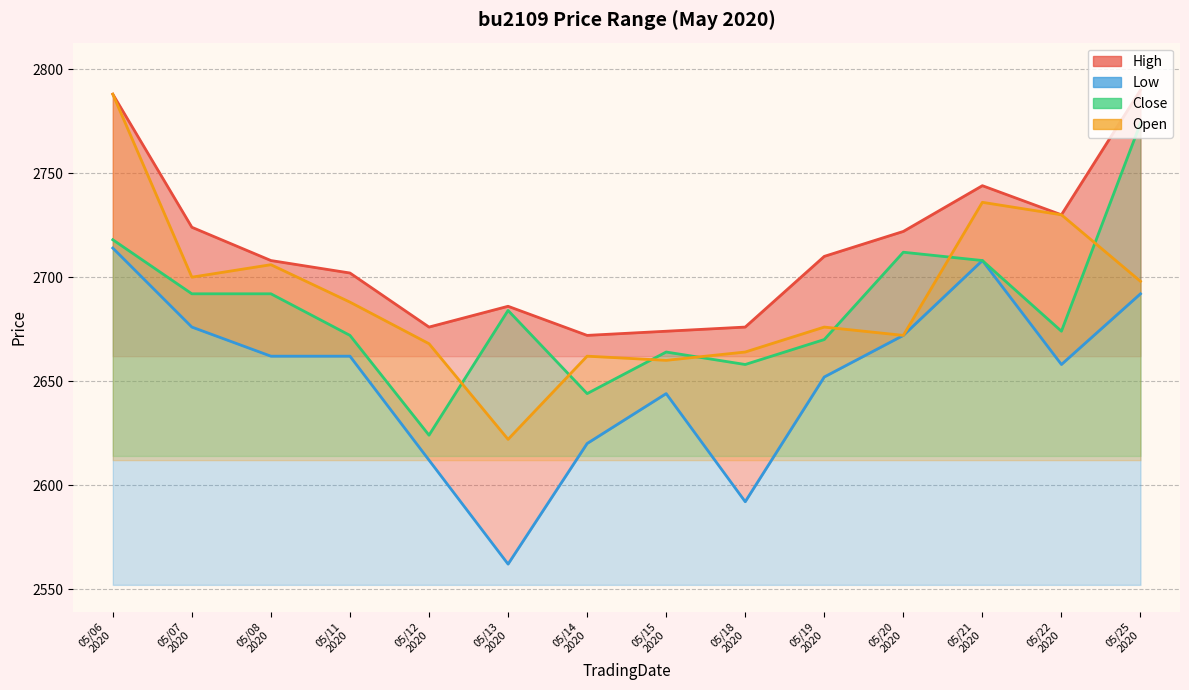

Which series has the largest total across all categories?

High